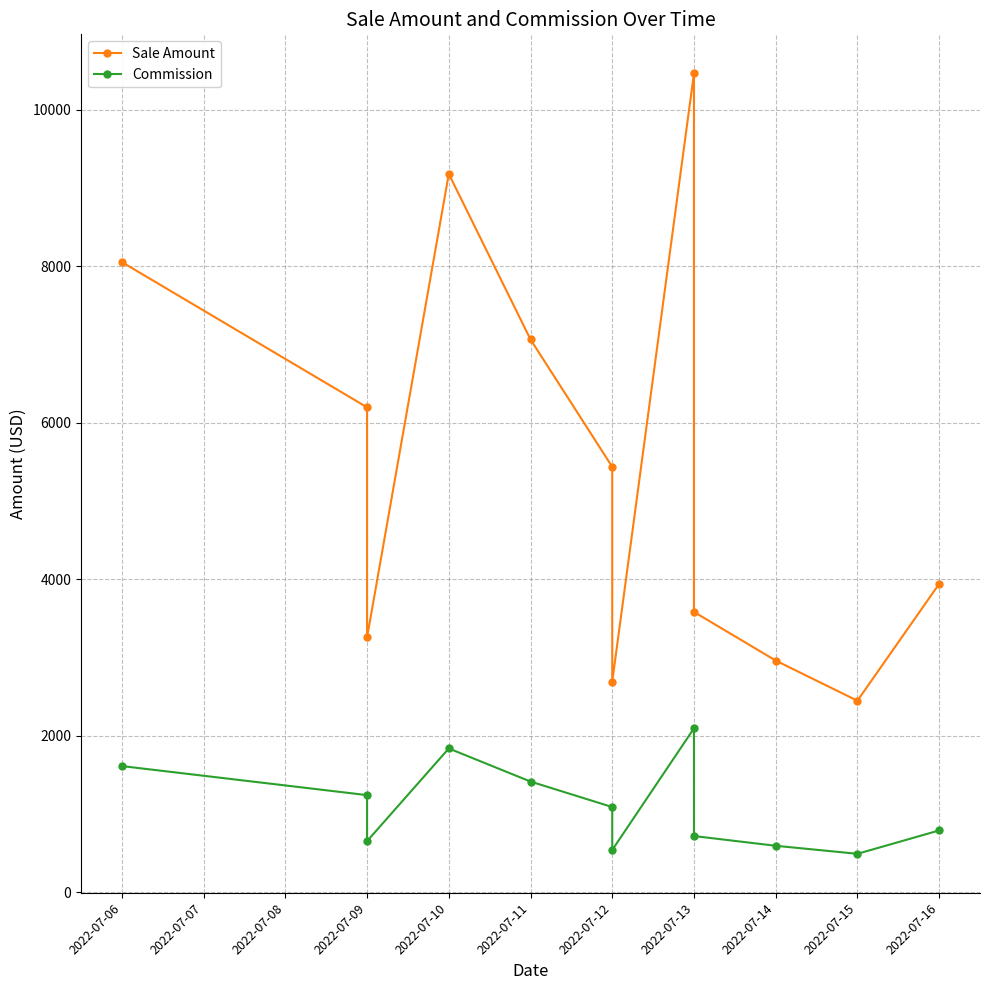

True or false: Commission and Sale Amount intersect in this chart.

False